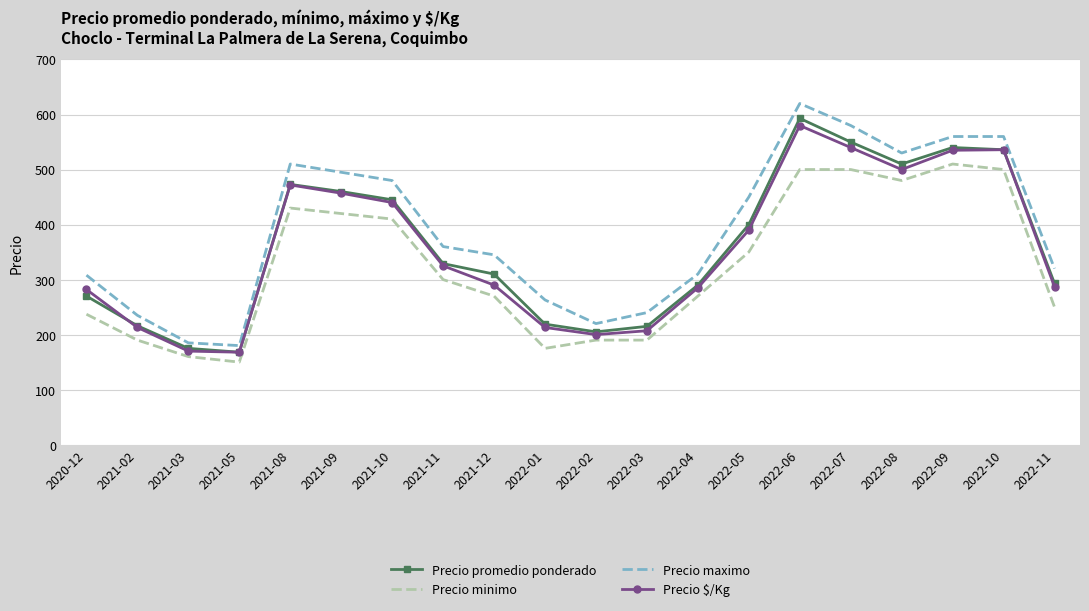

Where does the Precio minimo series first go above 300?

2021-08